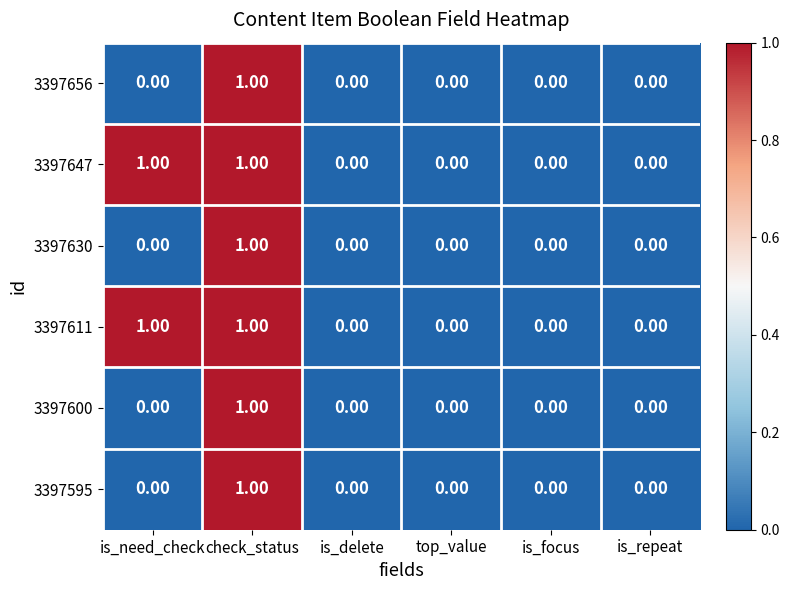

At which category is the sum across all series the highest?

check_status